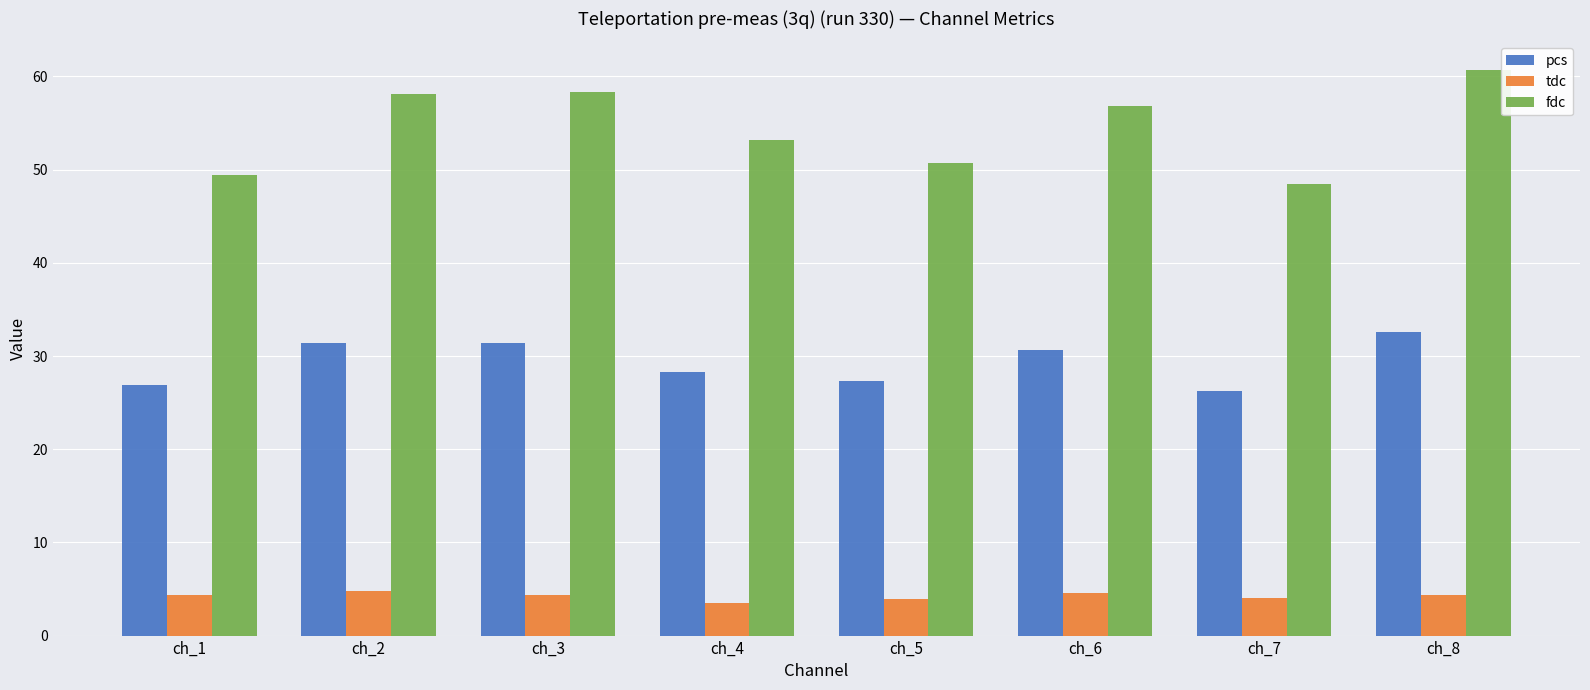

How many data points does each series have?

8